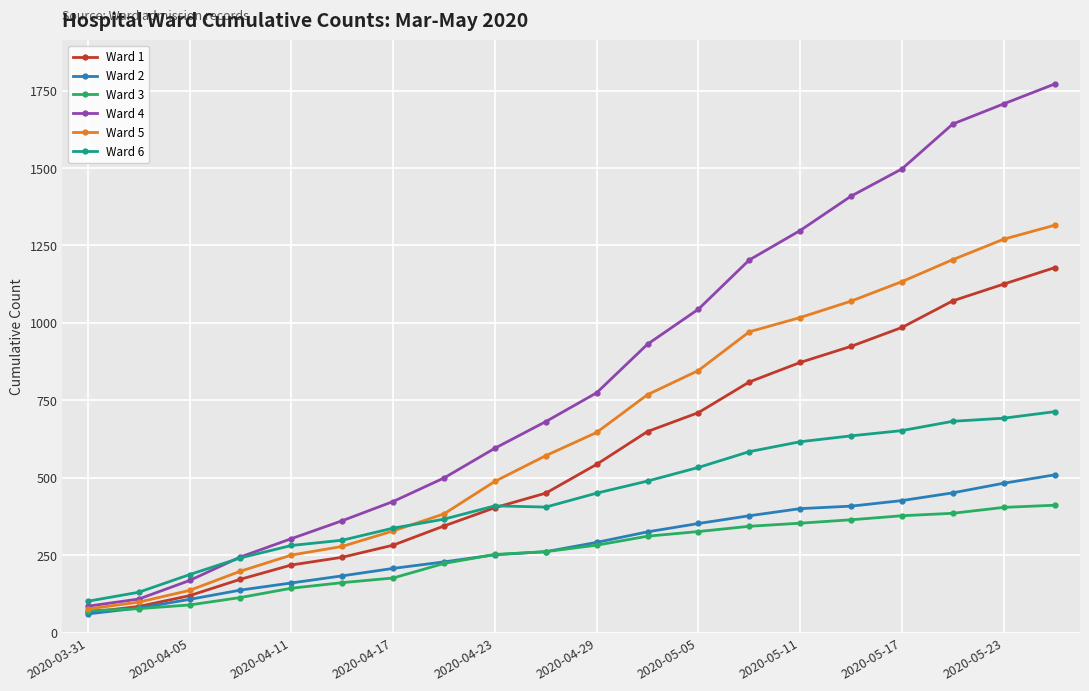

True or false: Ward 6 and Ward 2 cross at least once.

False